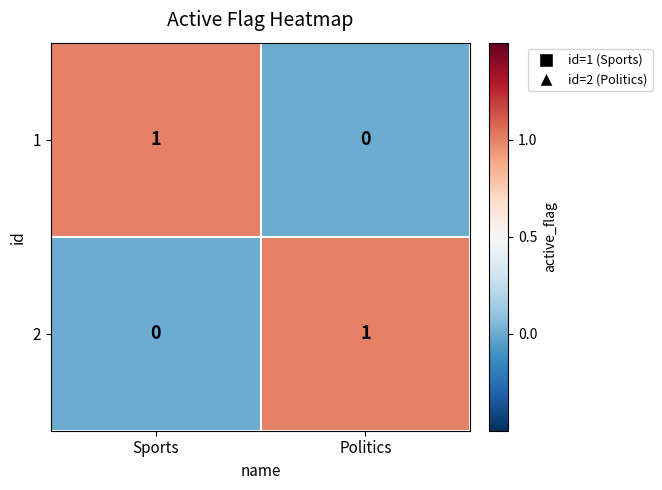

Reading right to left, what are all the values shown in this chart?

1: Politics=0	Sports=1
2: Politics=1	Sports=0